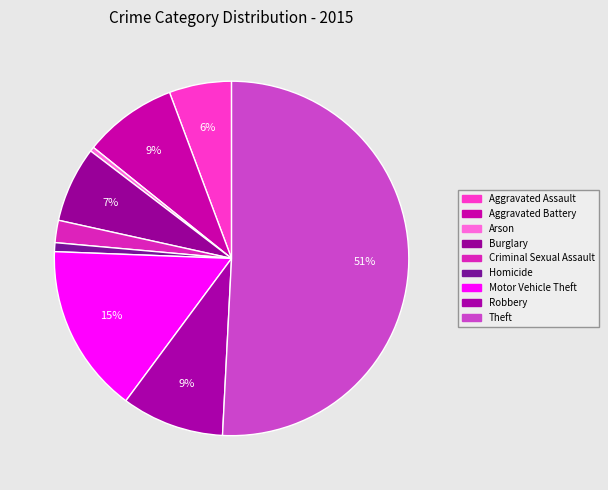

Is it true that Aggravated Assault is 6% of the pie?

True